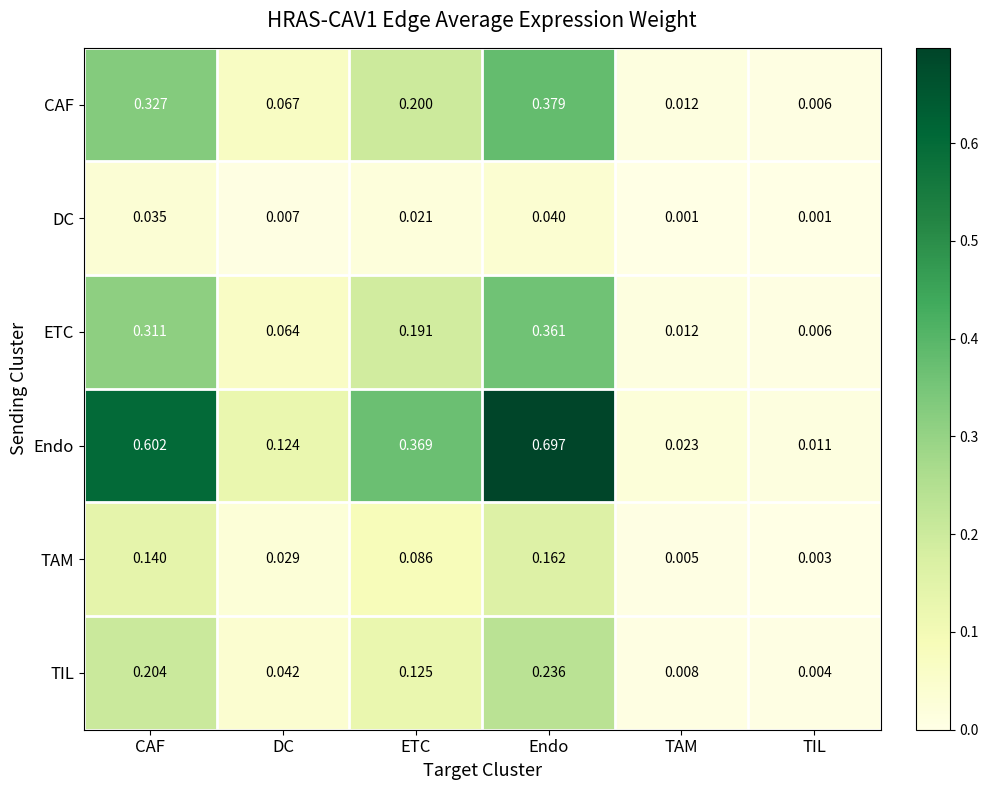

Rank the series by their maximum value, from highest to lowest.

Endo, CAF, ETC, TIL, TAM, DC